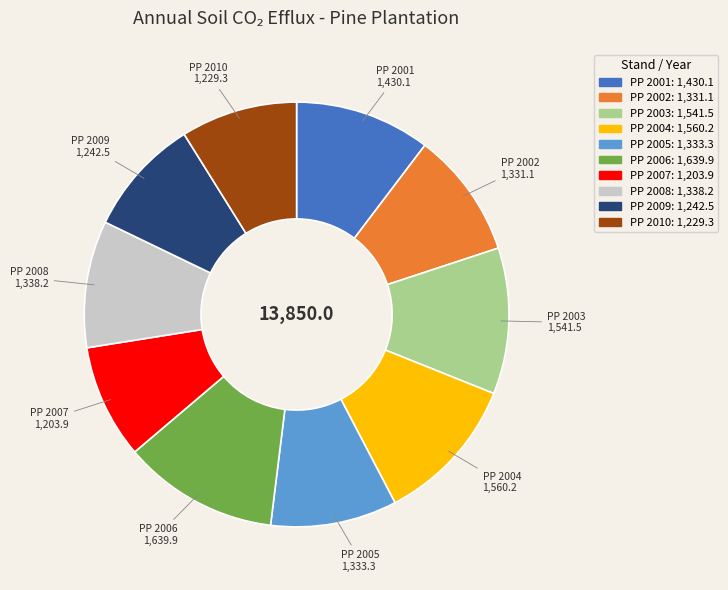

How many slices are in this pie chart?

10